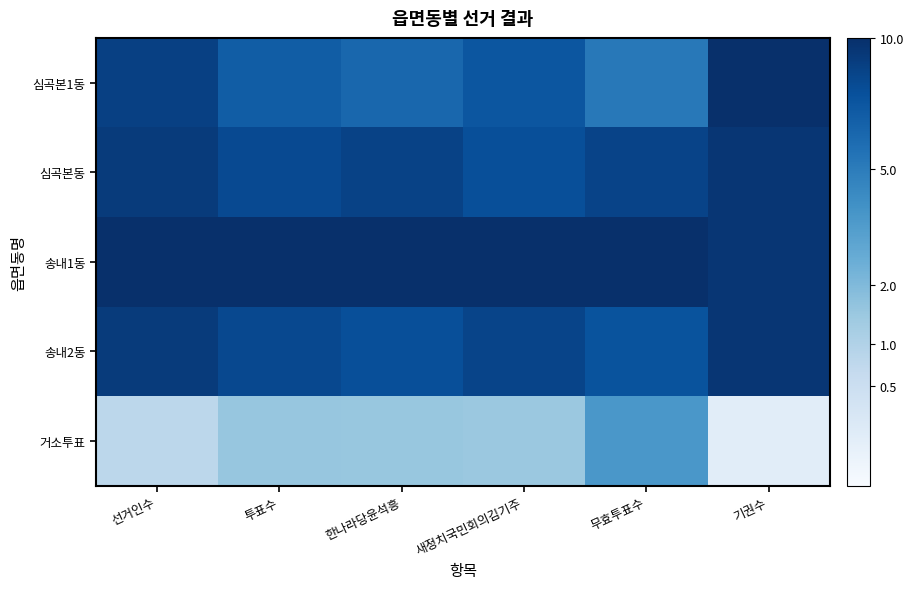

Rank the series by their maximum value, from lowest to highest.

거소투표, 송내2동, 심곡본동, 심곡본1동, 송내1동